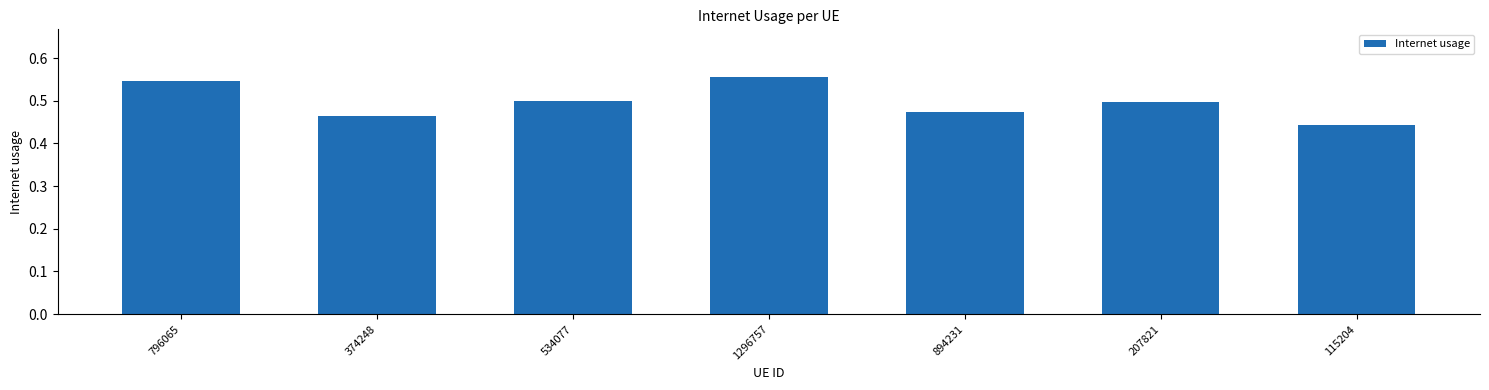

Which label corresponds to the smallest value in the chart?

115204